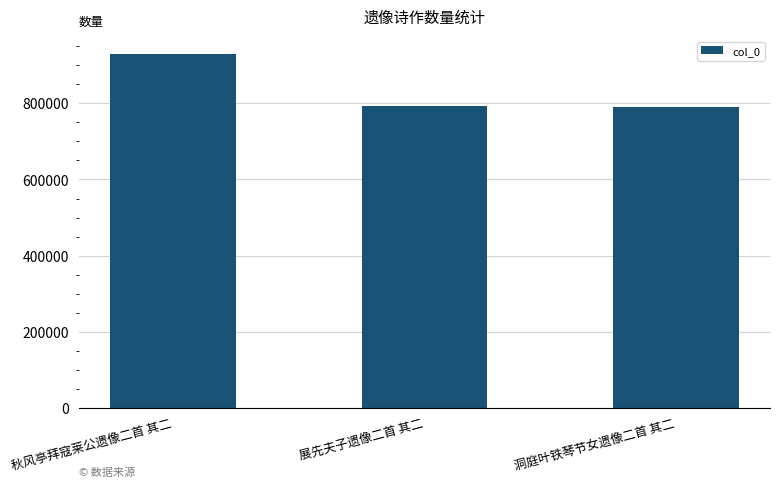

What position from the right is 秋风亭拜寇莱公遗像二首 其二?

3